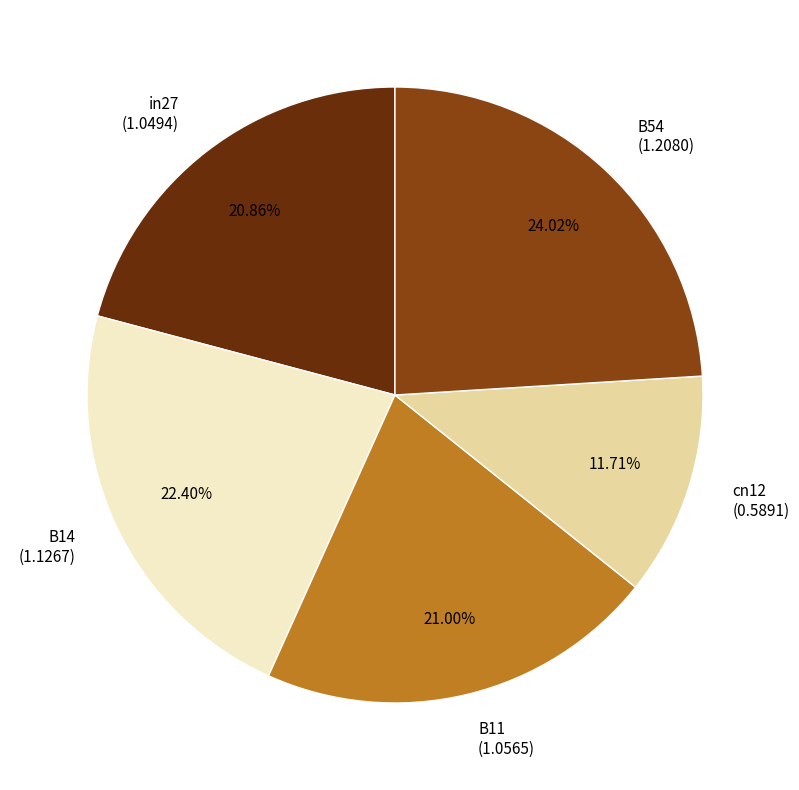

What portion of the pie excludes cn12?

88.3%